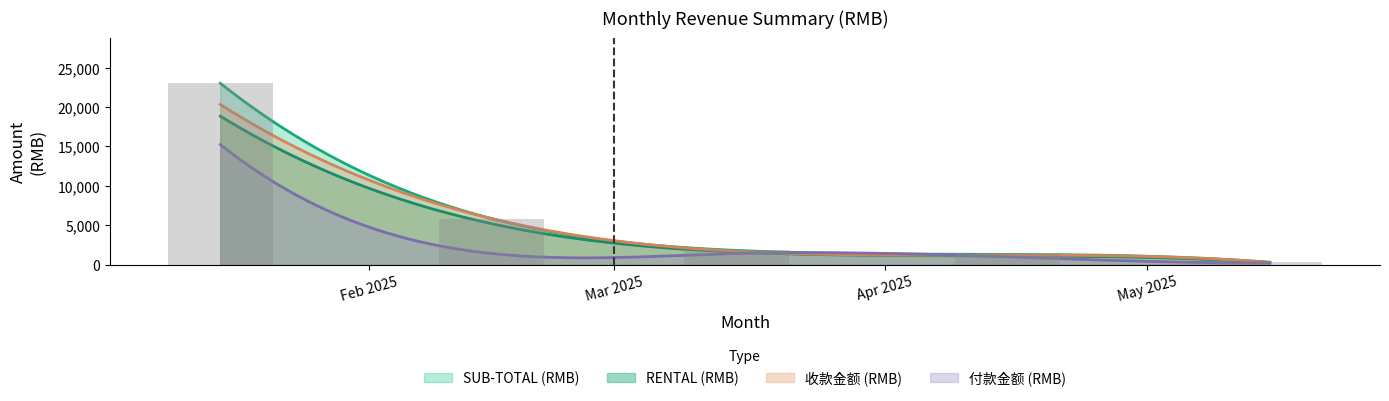

What is the approximate value of RENTAL at 2025-01?

18850.0